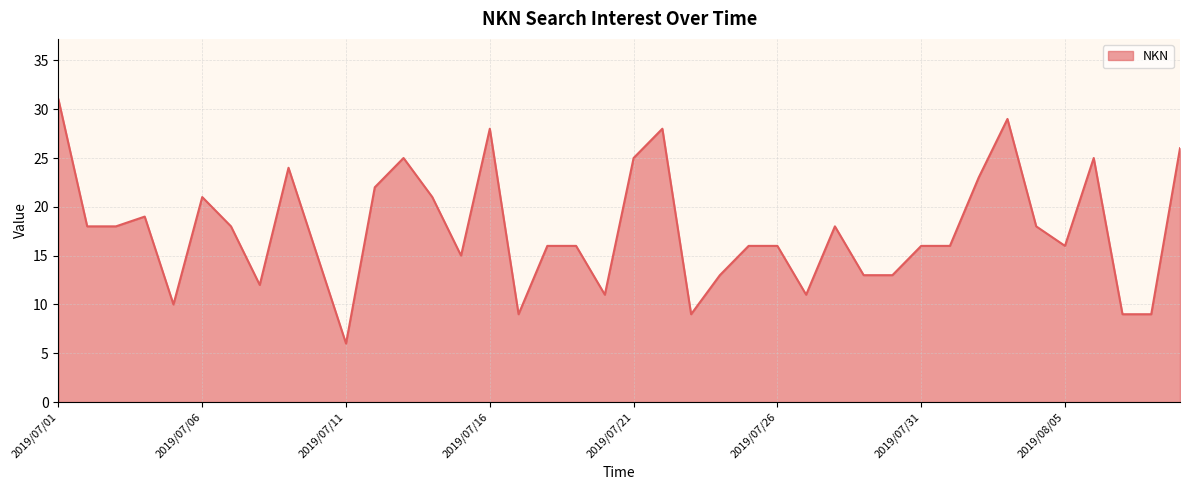

What is the smallest value displayed?

6